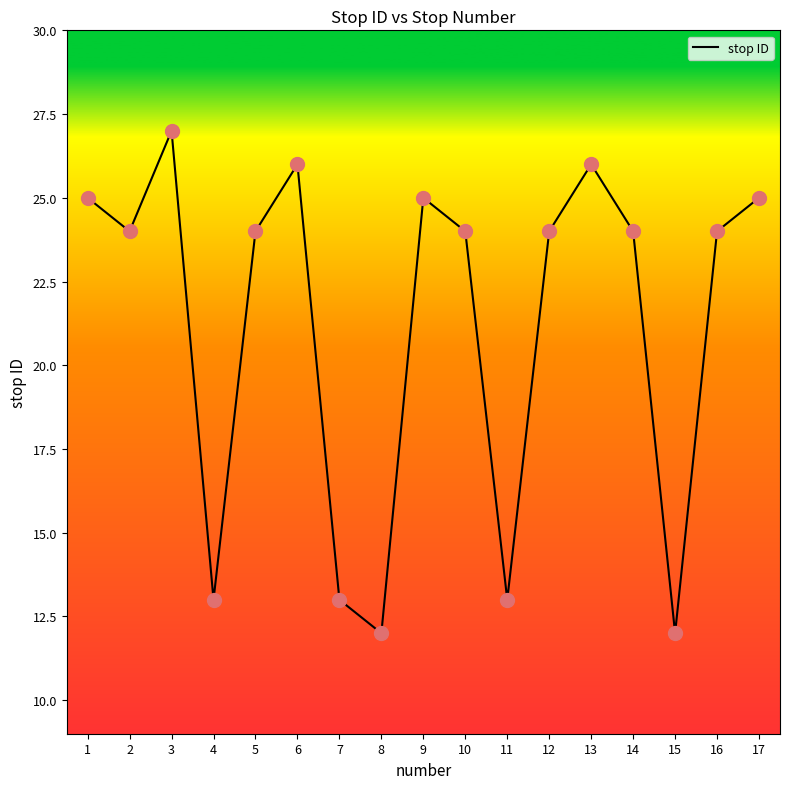

Between 11 and 10, which is larger?

10